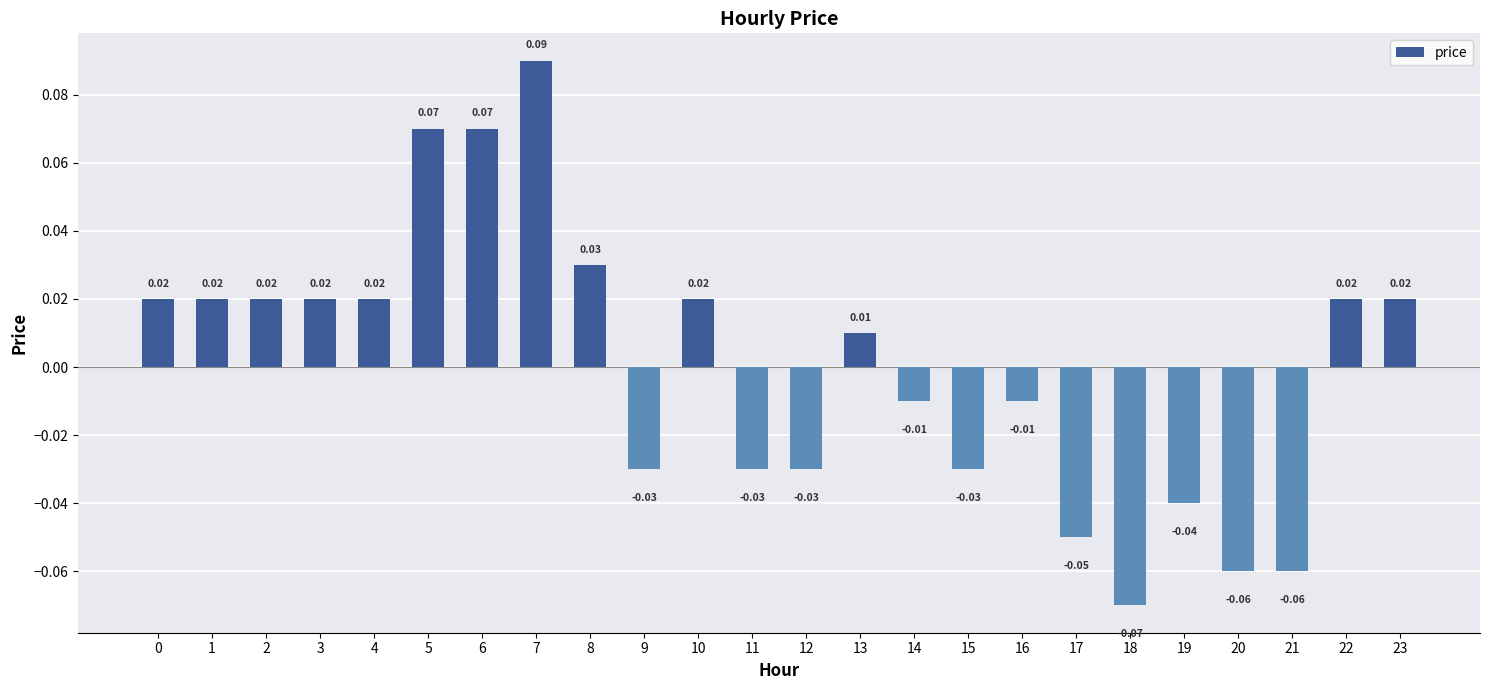

True or false: the data shows -0.0 at 12.

False